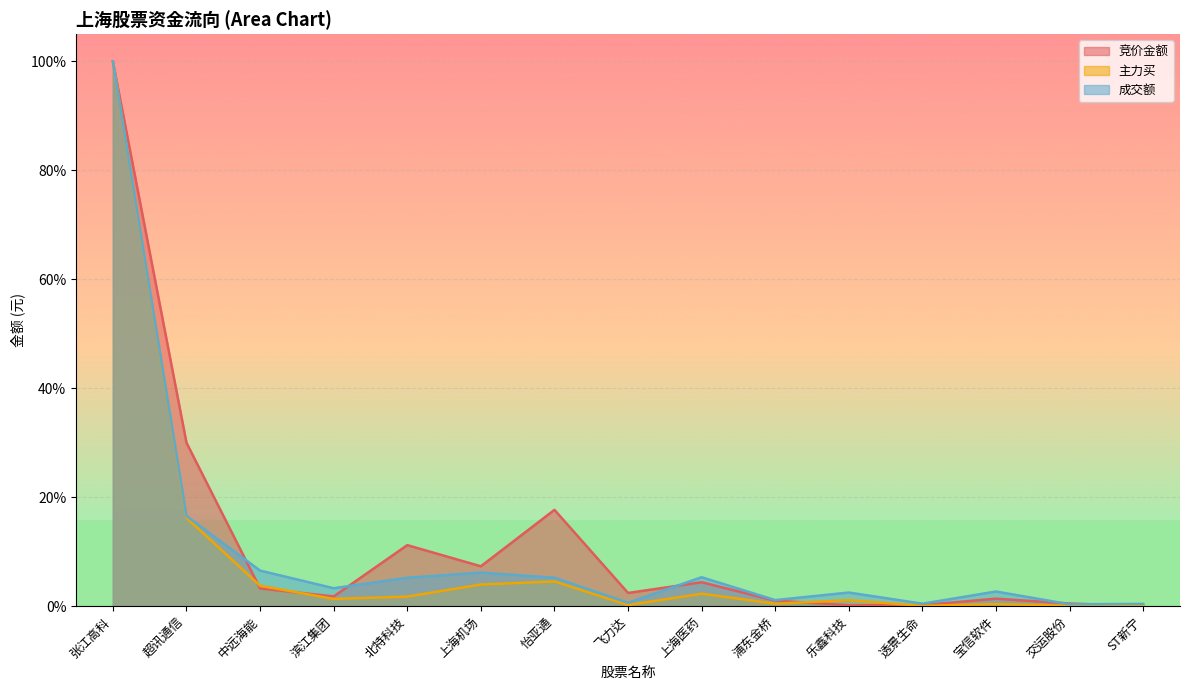

What is the label of the 12th point from the left?

透景生命